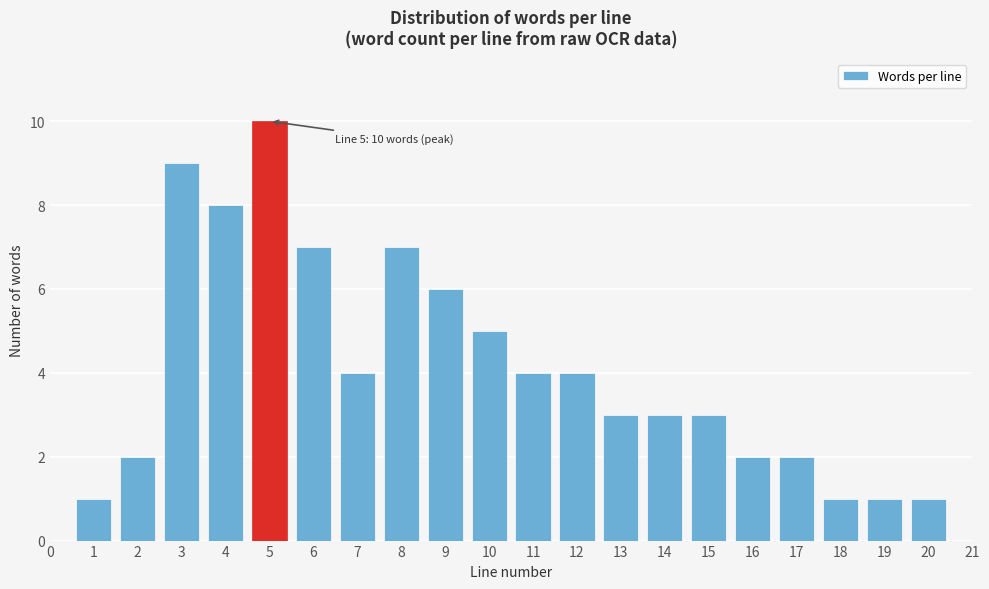

Reading left to right, what are all the values shown in this chart?

1	2	9	8	10	7	4	7	6	5	4	4	3	3	3	2	2	1	1	1